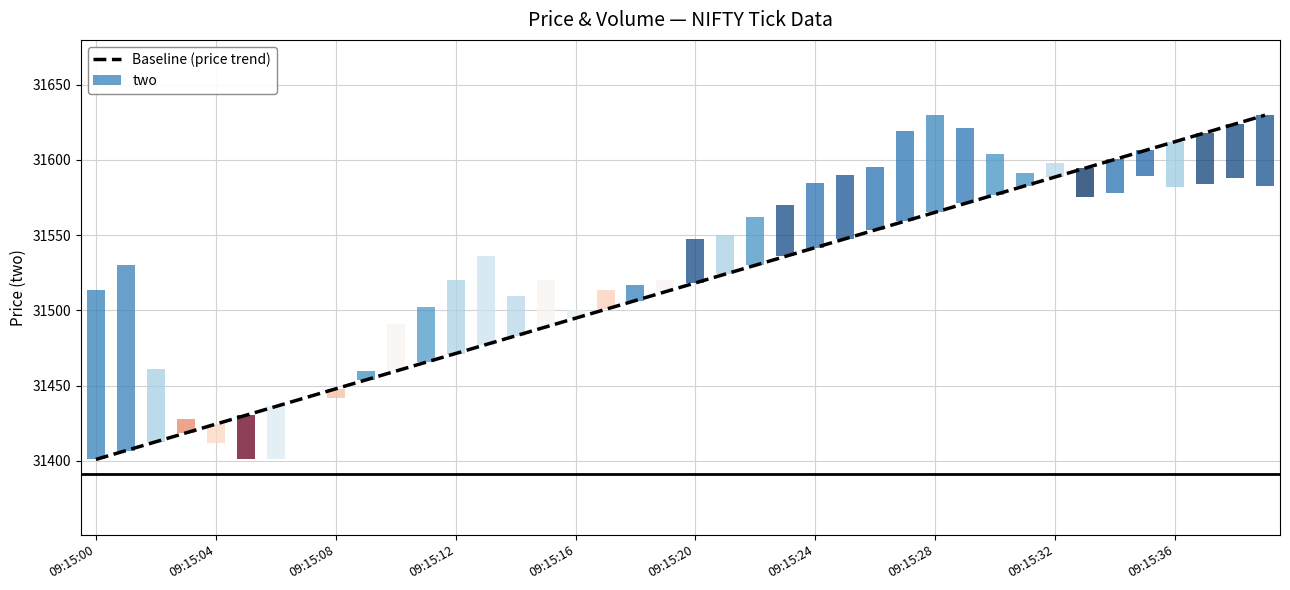

What is the change in value from 18 to 21?

+17.6